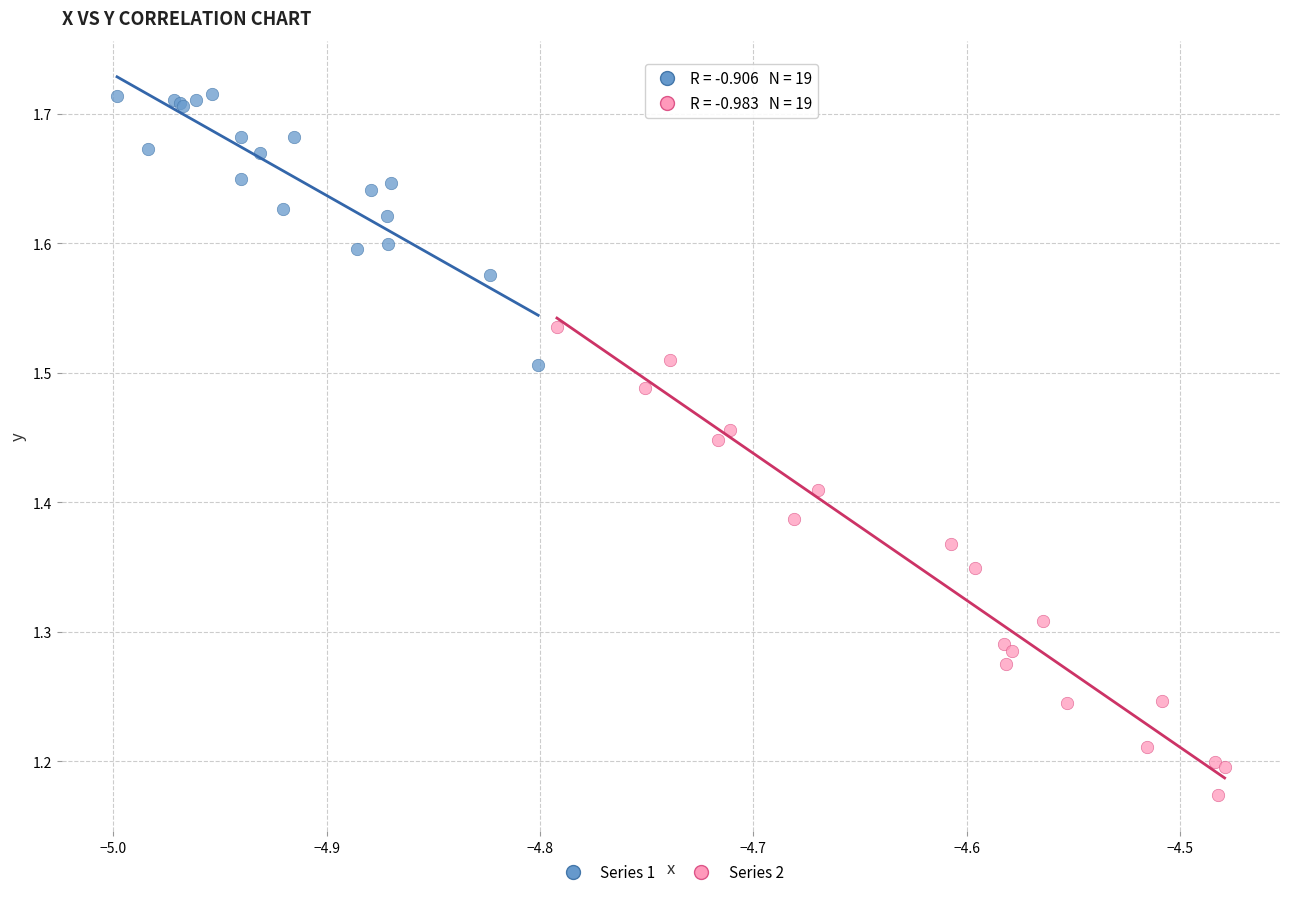

Which series has the largest Y range (max minus min)?

Series 2